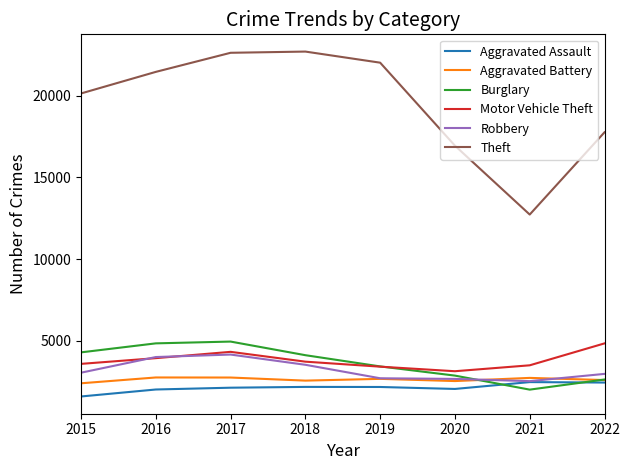

True or false: Burglary and Theft cross at least once.

False